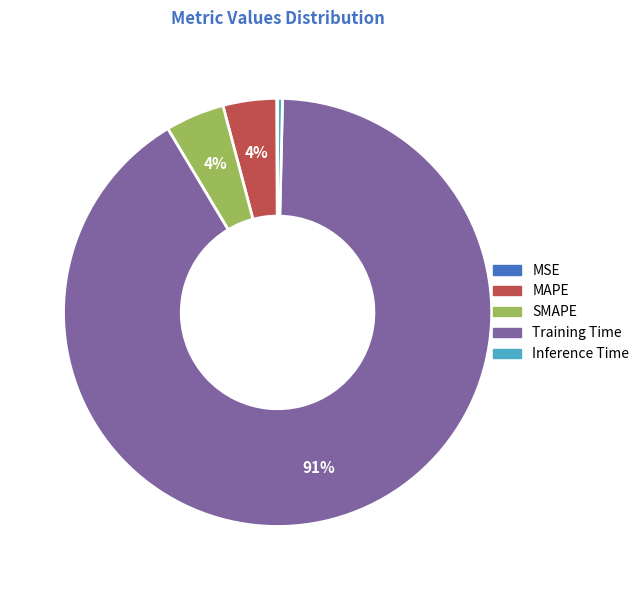

To the nearest percent, what is the average slice percentage?

20%